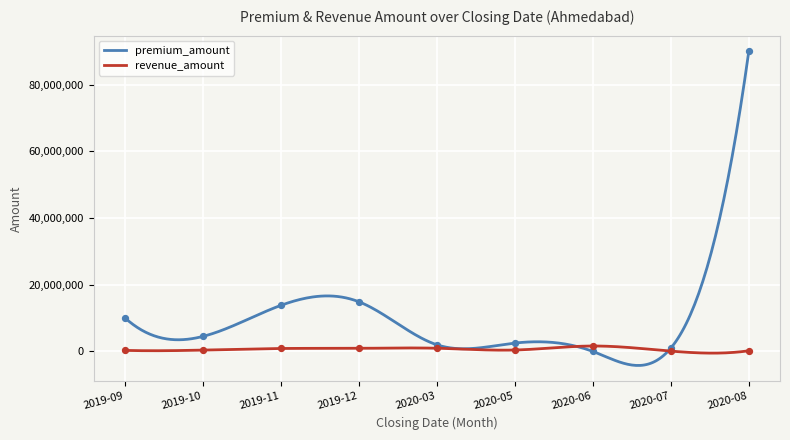

Which series contains the highest Y value?

premium_amount